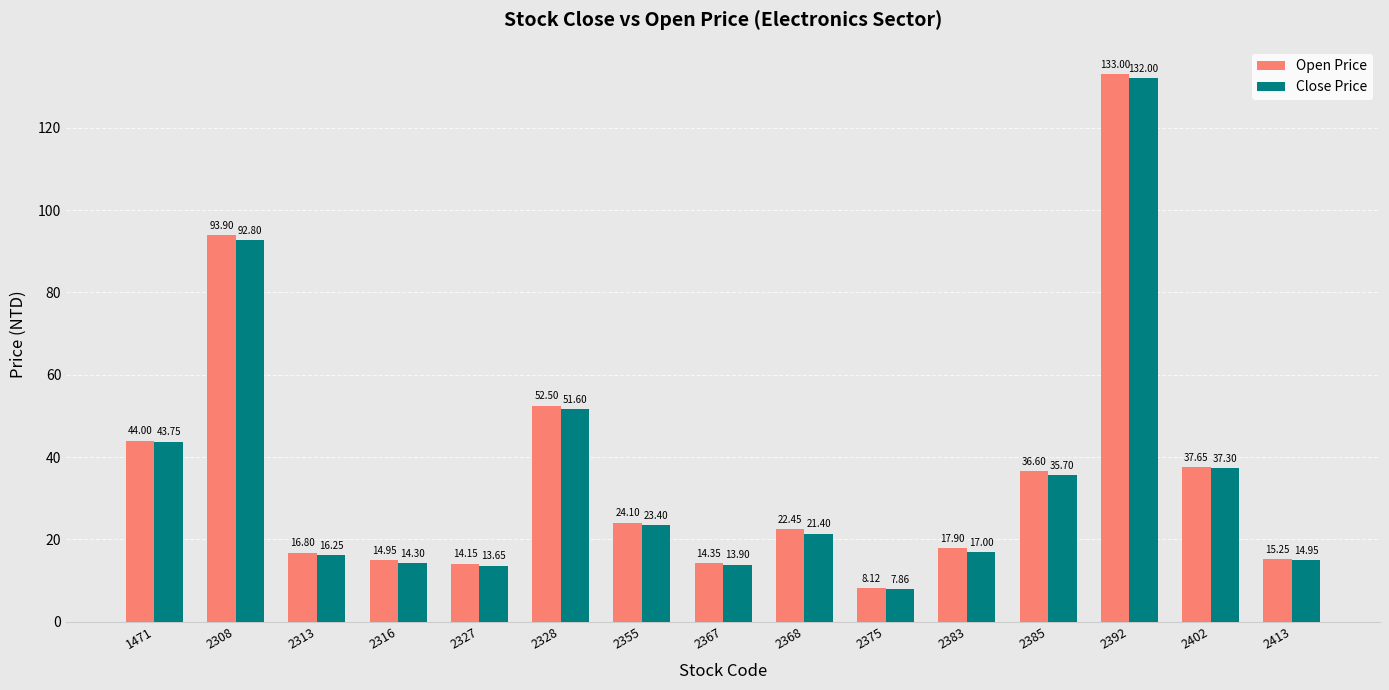

Rank the categories by Open Price value from highest to lowest.

2392, 2308, 2328, 1471, 2402, 2385, 2355, 2368, 2383, 2313, 2413, 2316, 2367, 2327, 2375